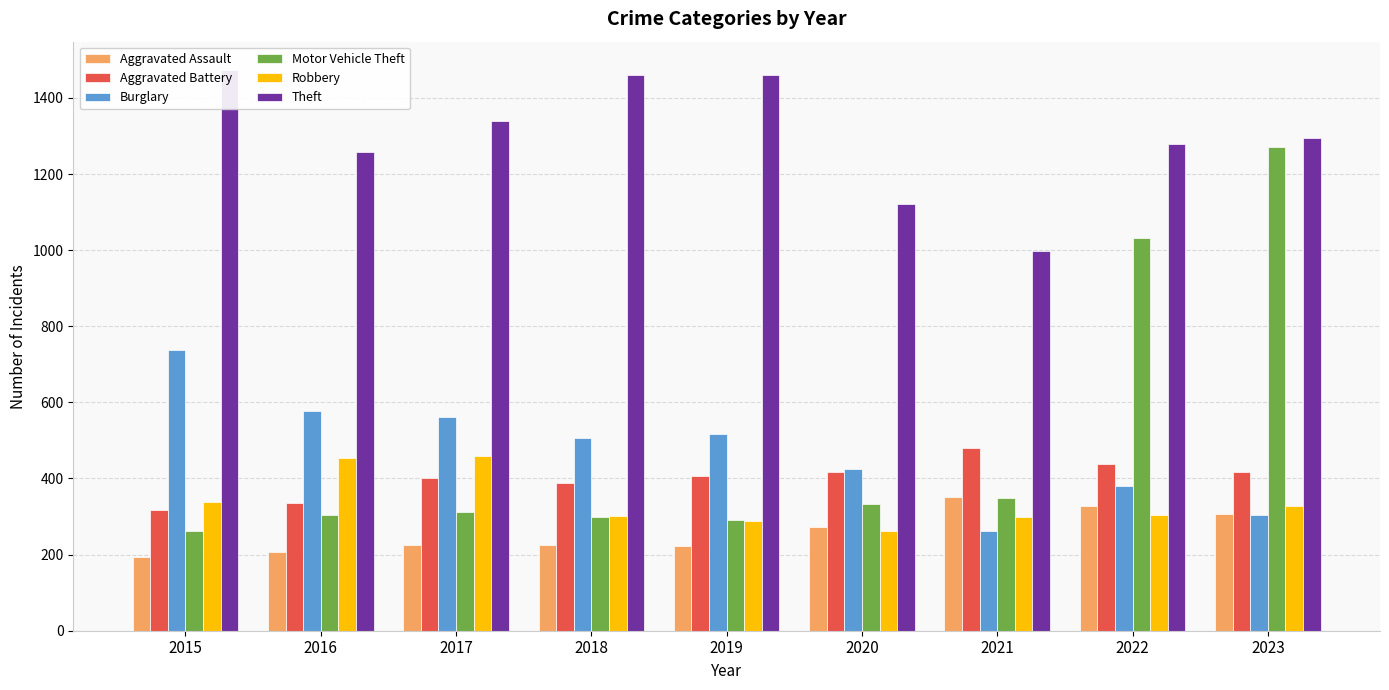

What is the average value of the Aggravated Assault series?

259